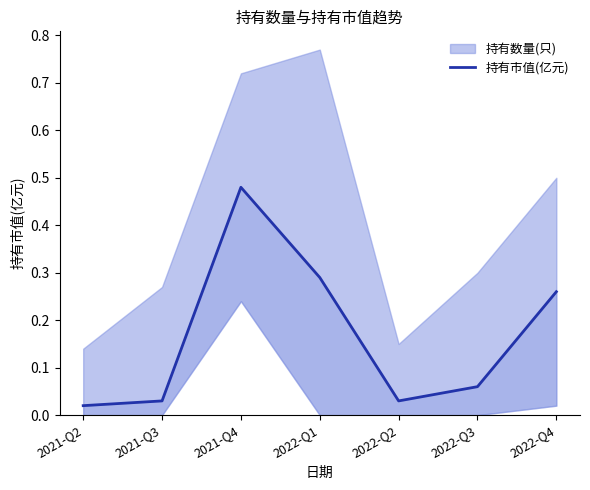

What is the label of the 6th point from the right?

2021-Q3